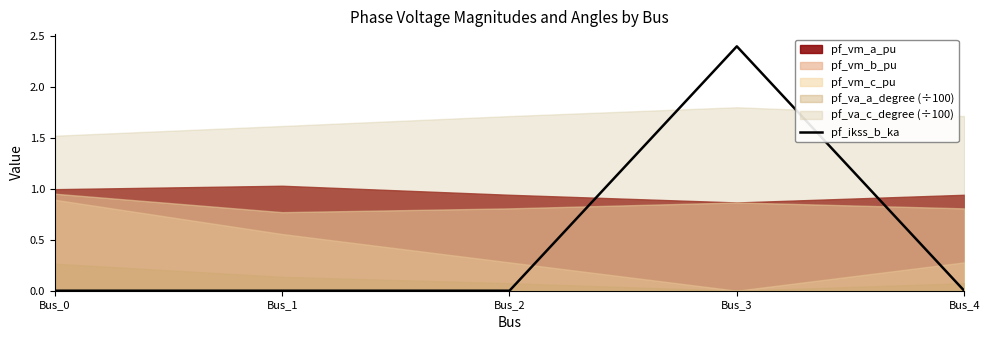

Where is the first local maximum?

Bus_3